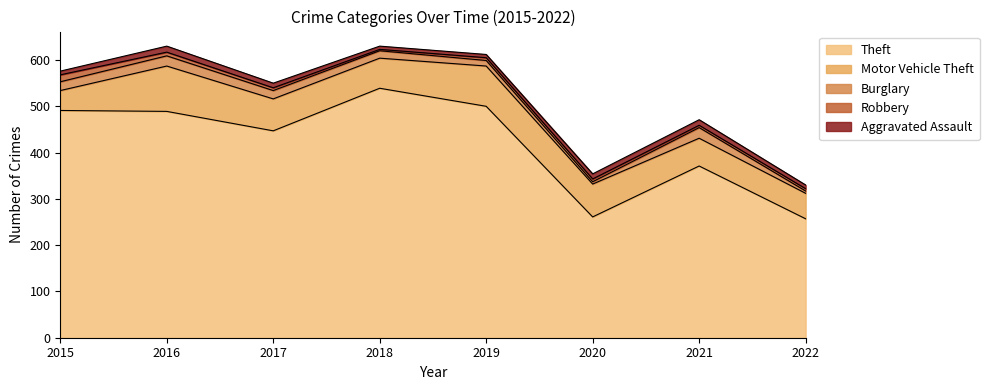

At which category does the chart reach its peak across all series?

2018